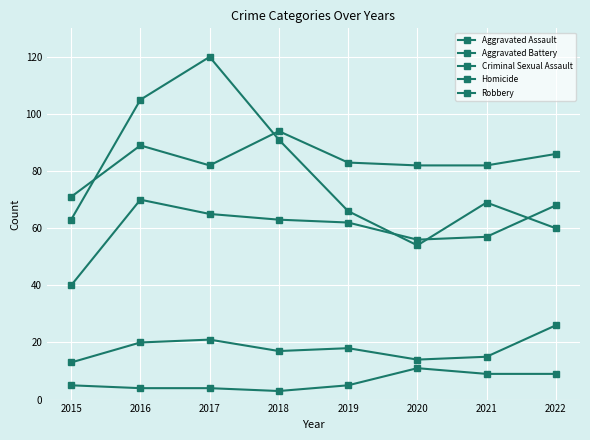

Rank the series at 2018 from lowest to highest value.

Homicide, Criminal Sexual Assault, Aggravated Assault, Robbery, Aggravated Battery